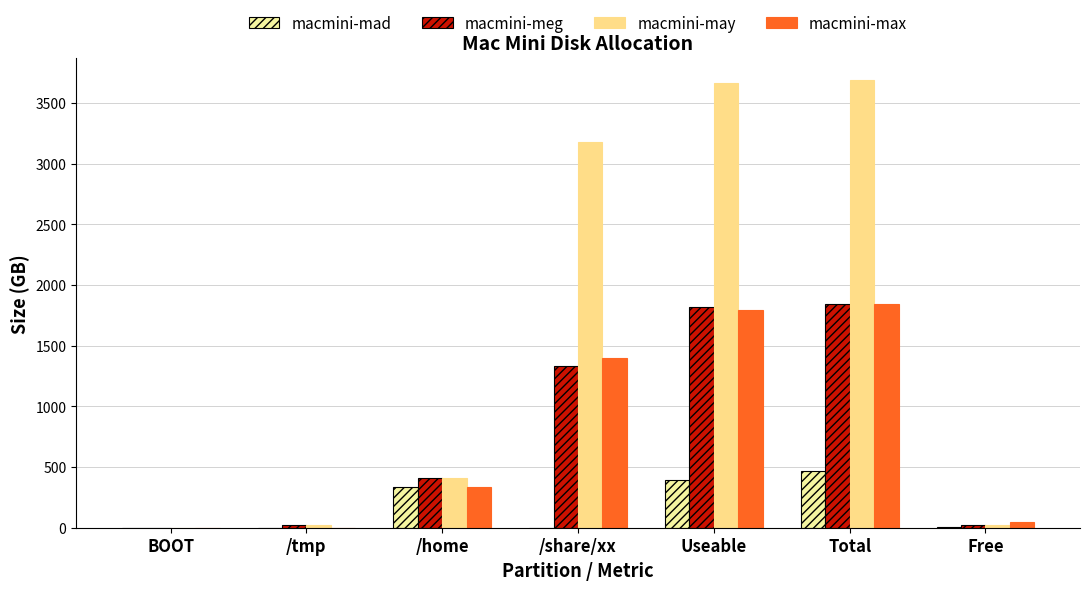

Reading left to right, transcribe all the data shown in this chart.

macmini-mad: 1.6	0.0	335.0	0.0	390.0	465.0	3.9
macmini-meg: 0.5	20.0	412.0	1331.2	1818.2	1843.2	23.5
macmini-may: 0.5	20.0	412.0	3174.4	3661.4	3686.4	23.5
macmini-max: 1.6	1.0	335.0	1400.0	1791.0	1843.2	49.6